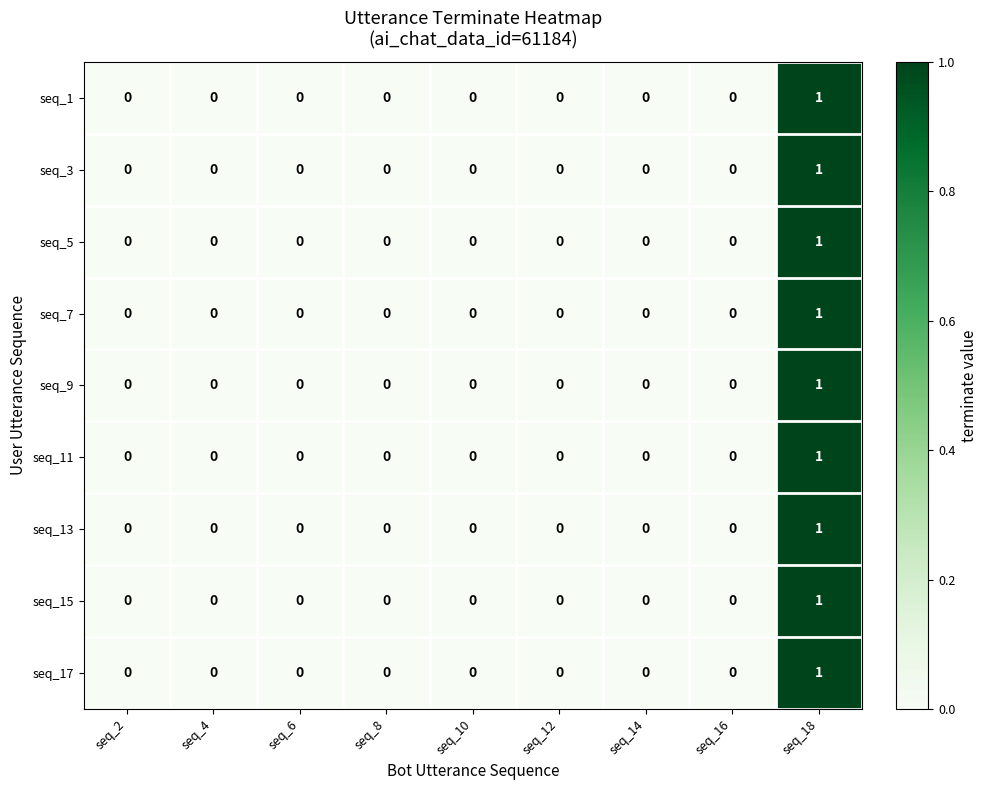

Count the seq_5 values in the range 0 to 1.

9